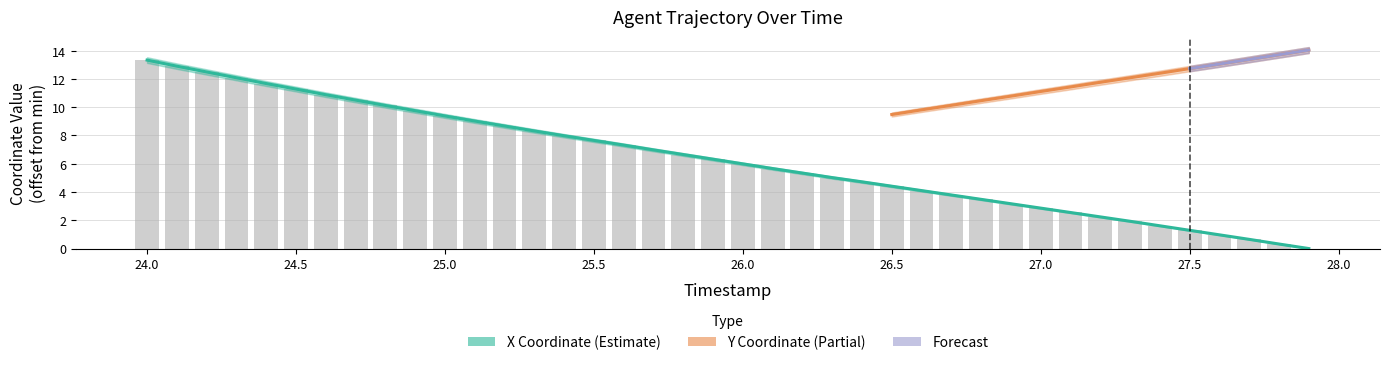

At which label is X closest to 6?

26.0